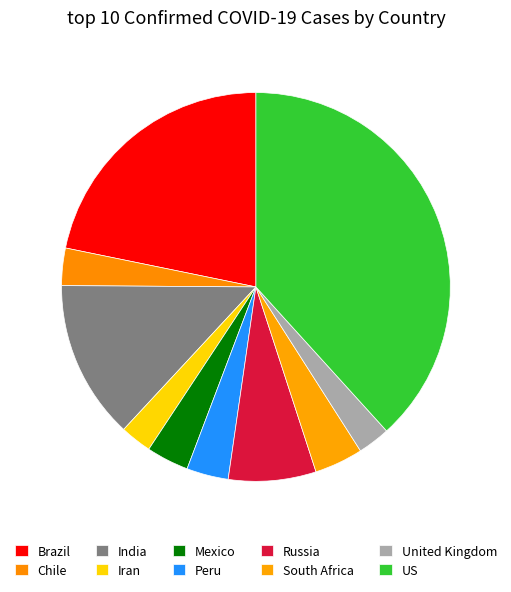

What is the ratio of the value at India to the value at Brazil?

0.6